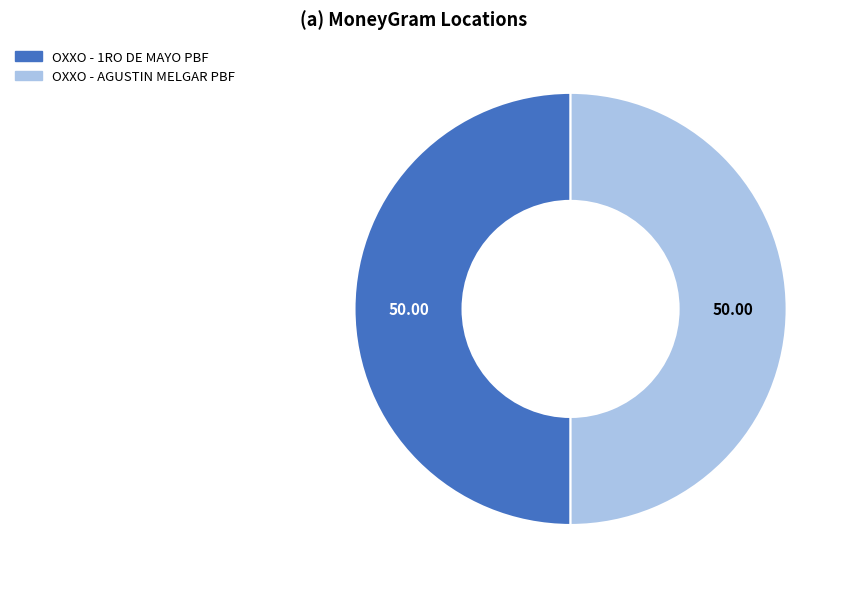

Approximately how many times larger is the value at OXXO - 1RO DE MAYO PBF compared to OXXO - AGUSTIN MELGAR PBF?

1.0